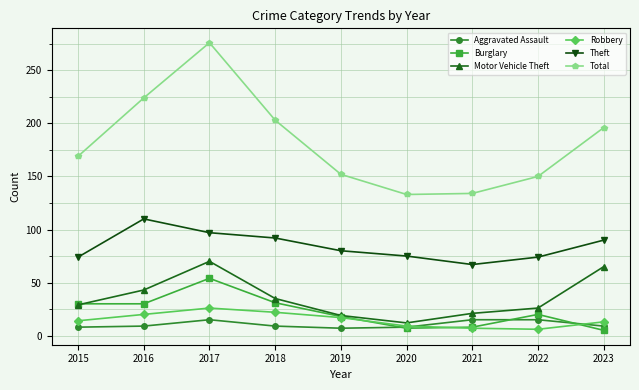

Which series has the widest spread of values?

Total